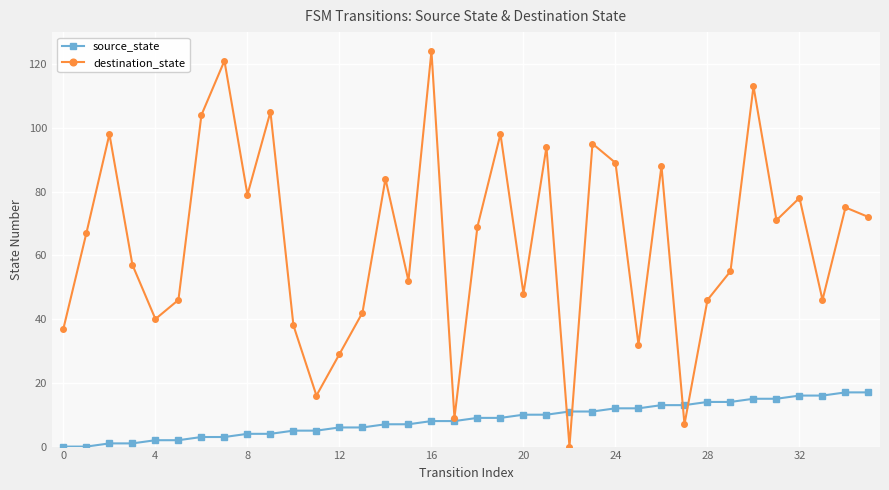

In destination_state, how many points are lower than both neighbors (excluding endpoints)?

11